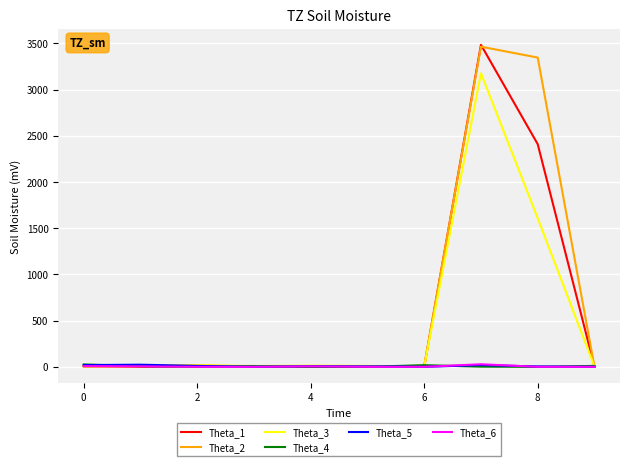

Does the chart have visible grid lines?

Yes